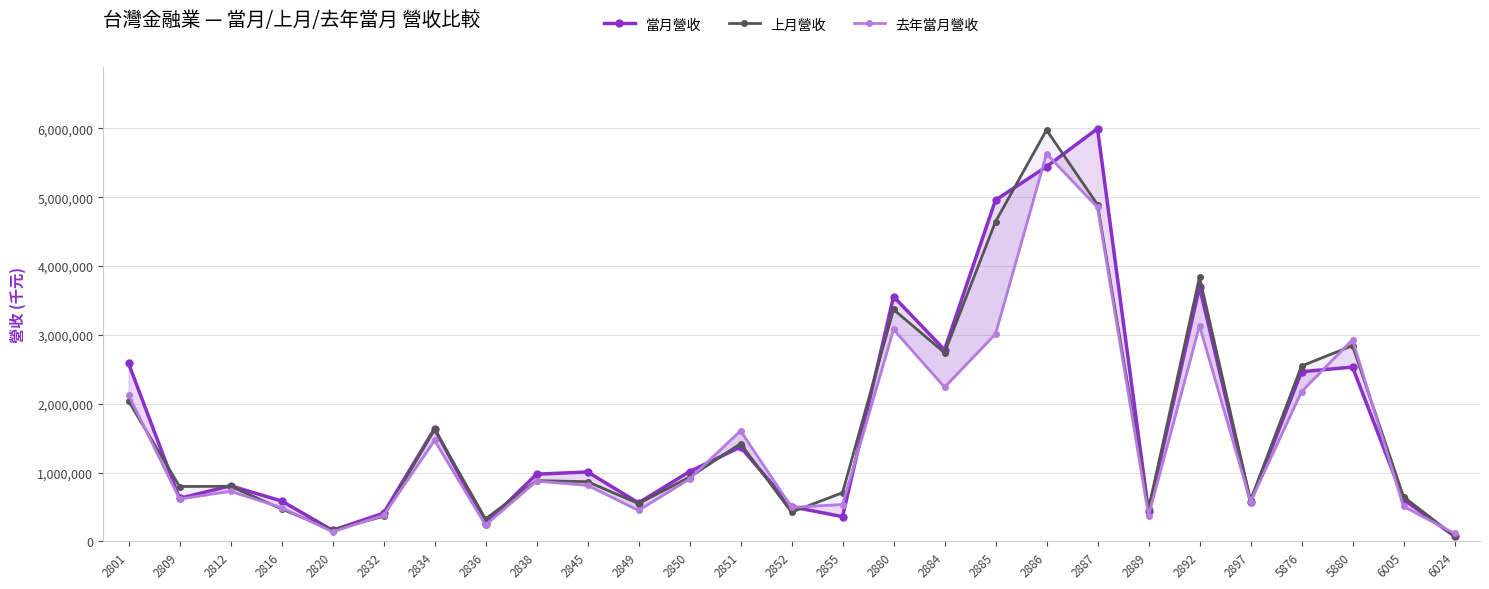

How many interior local peaks does the 去年當月營收 series have?

8